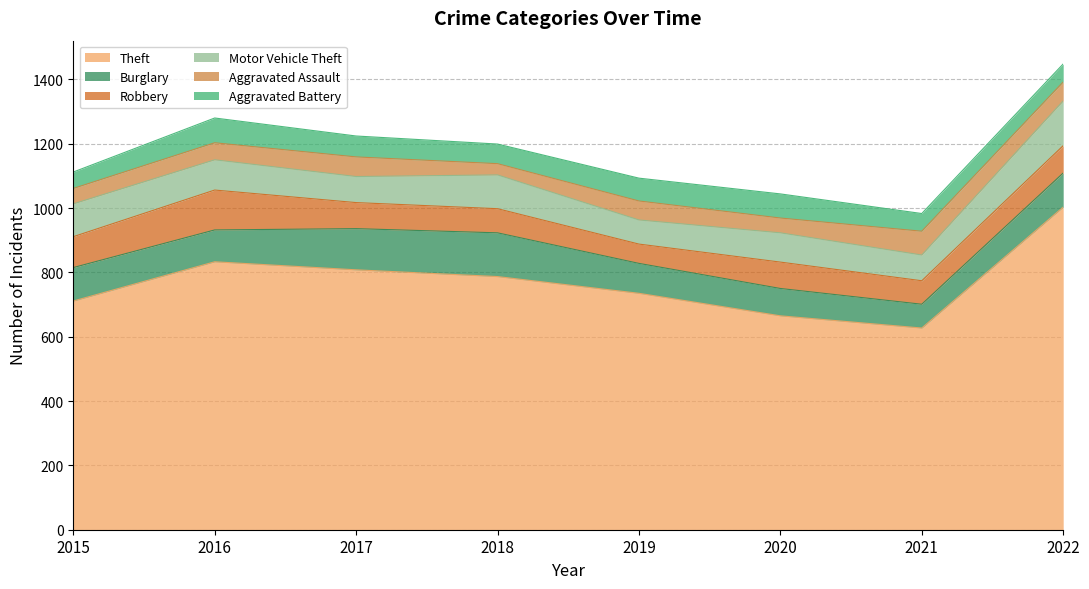

What is the difference between the Motor Vehicle Theft values at 2016 and 2017?

13